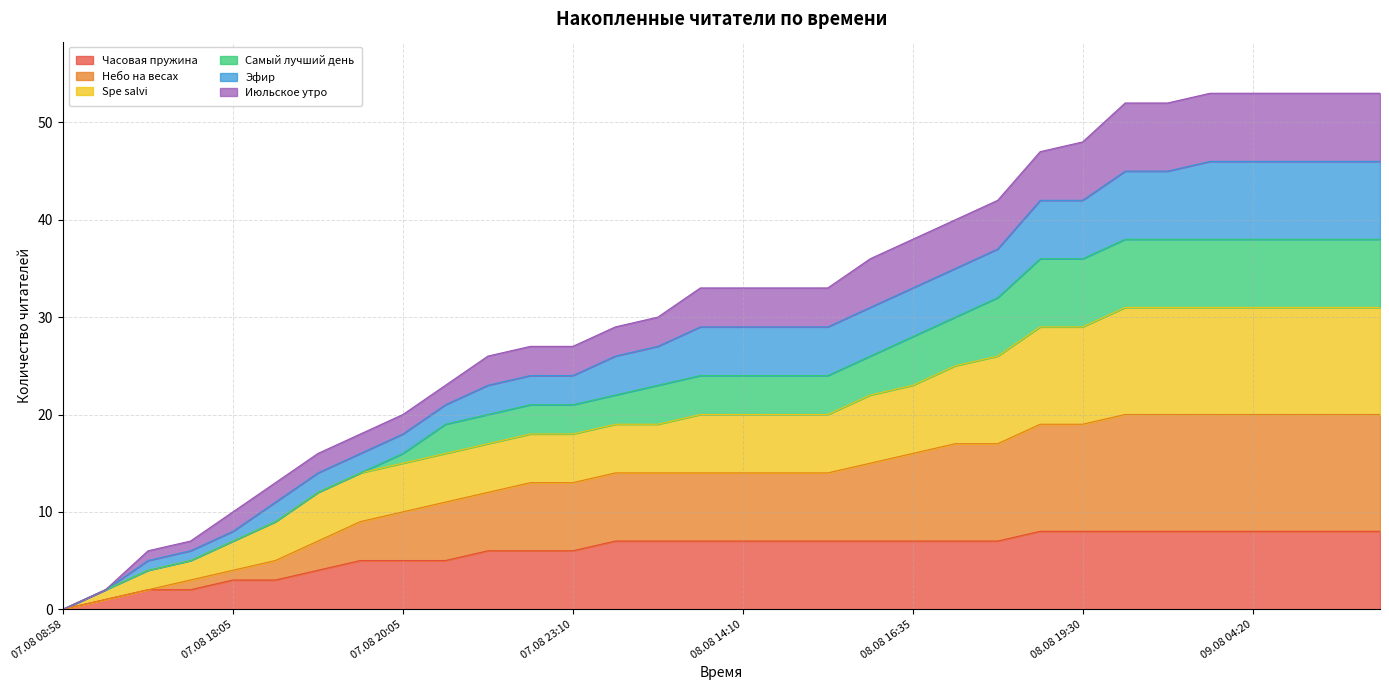

Read the Часовая пружина value at 08.08 11:55.

7